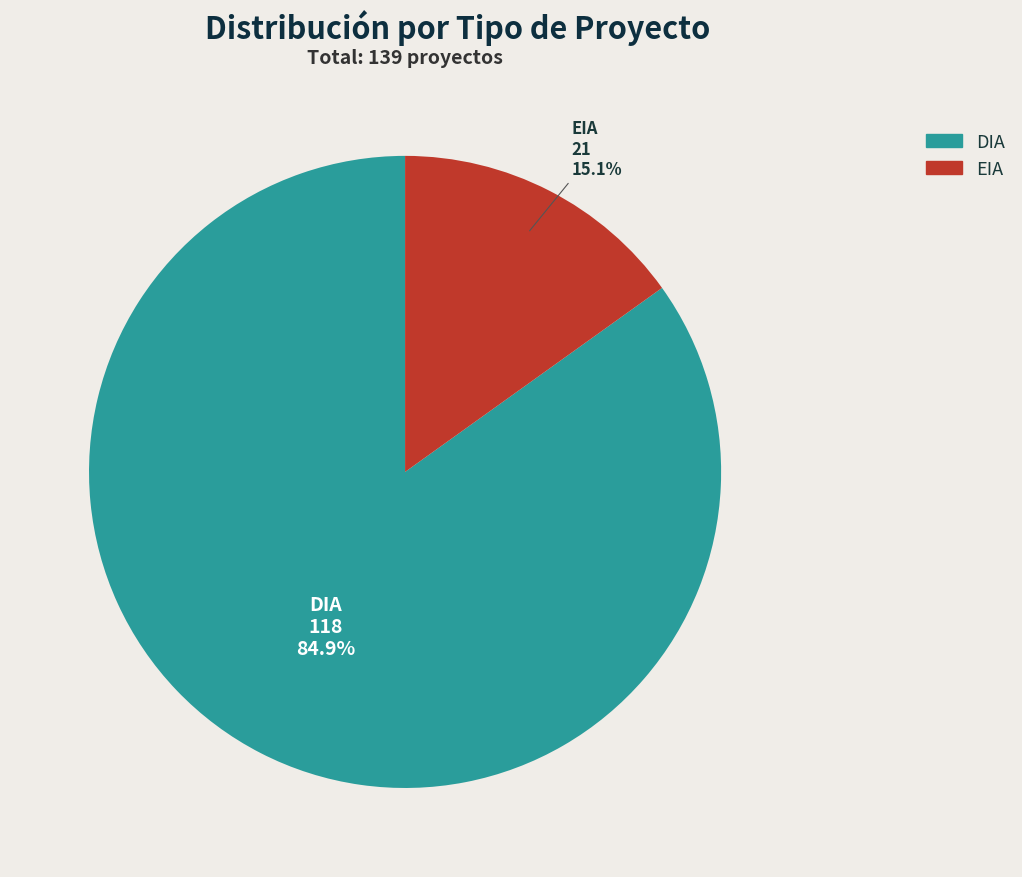

Is it true that DIA is 94% of the pie?

False